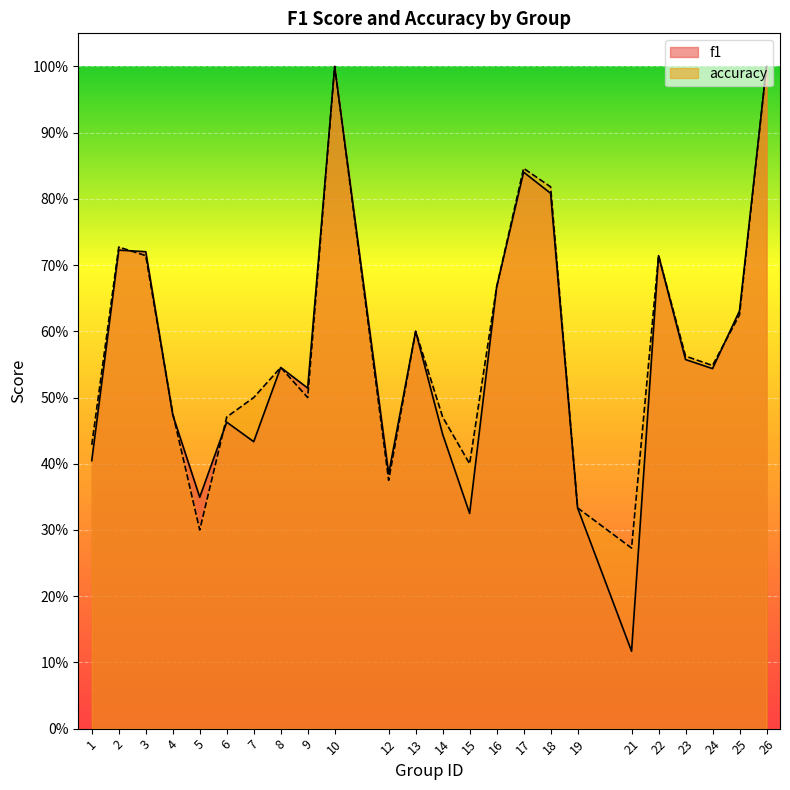

What are all the series names shown in the legend?

f1, accuracy